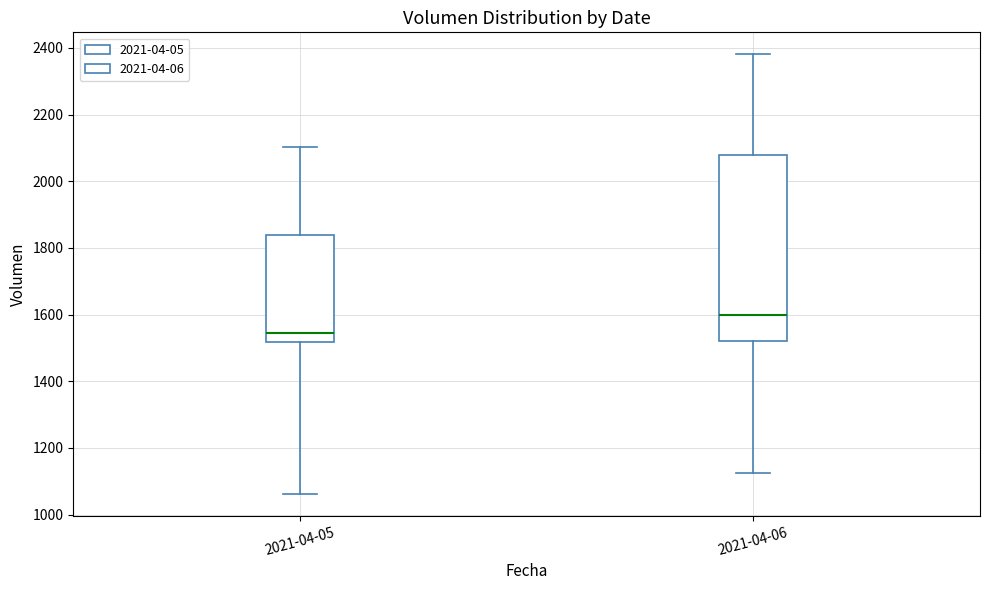

Comparing the boxes themselves (not the whiskers), which one is the tallest?

2021-04-06